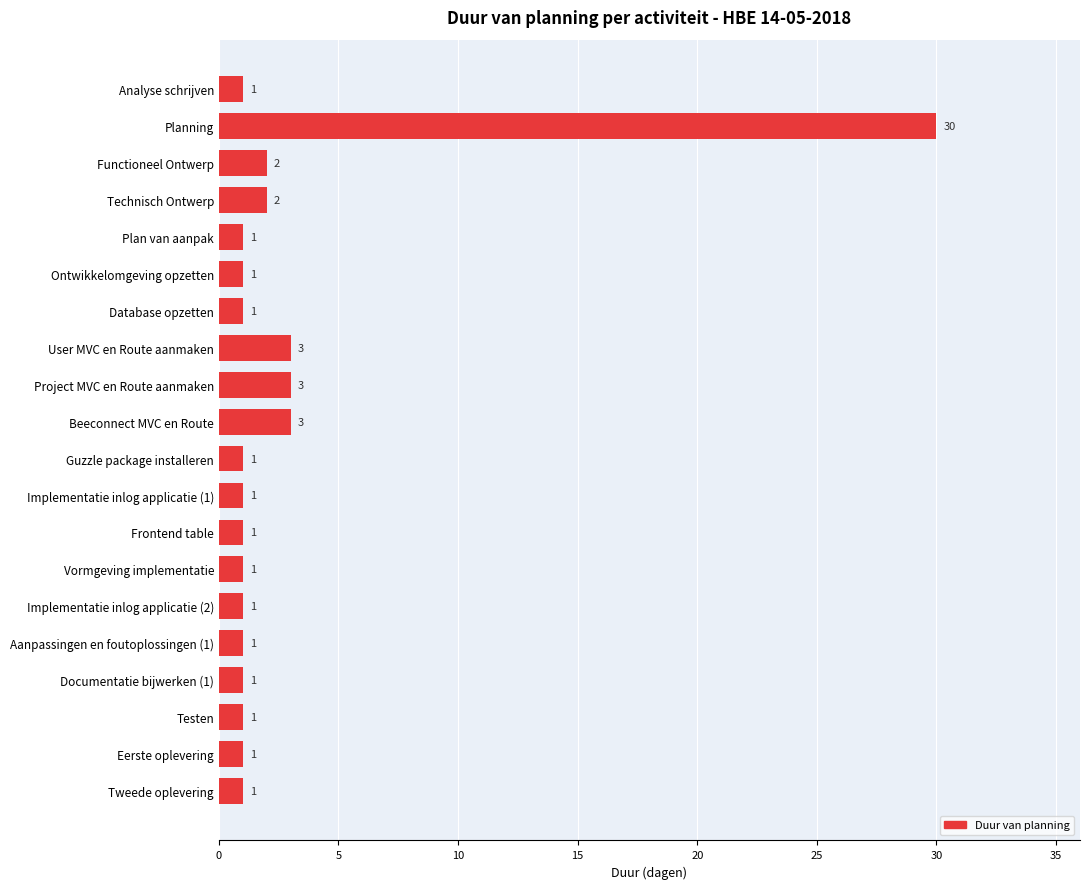

What is the average value?

3